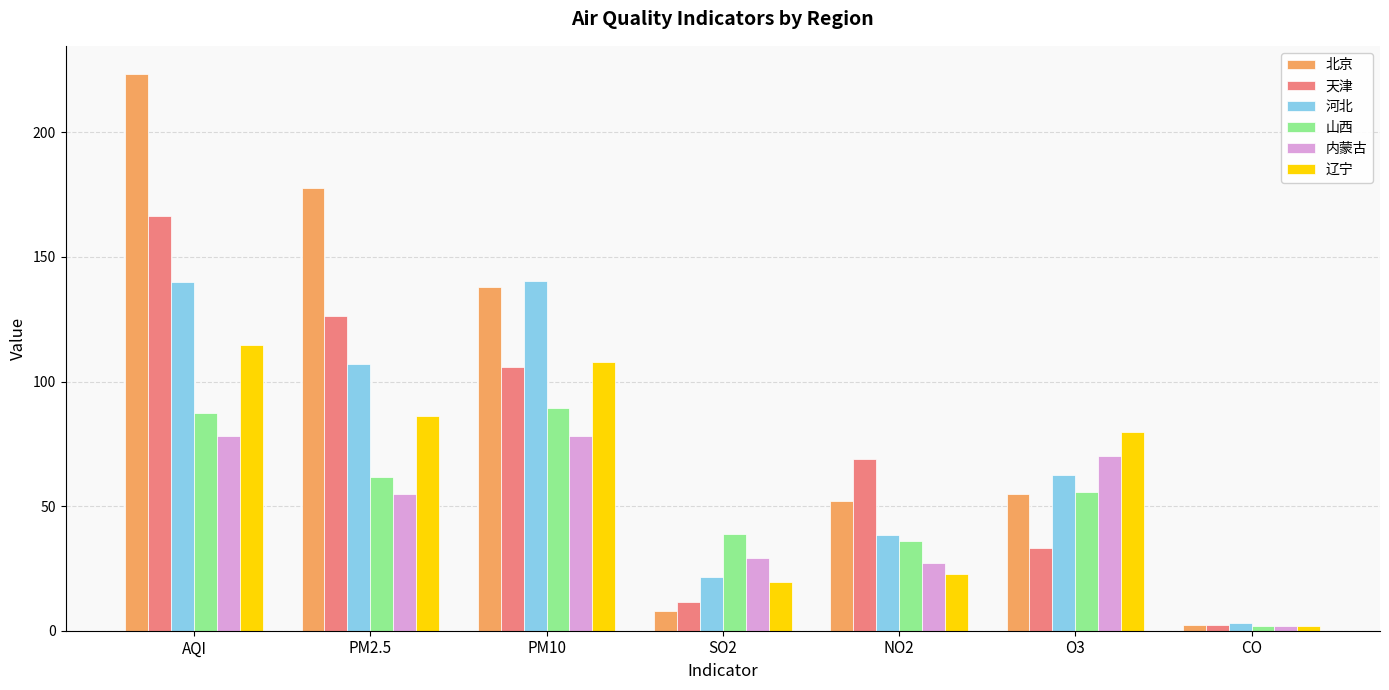

The value of 山西 at PM2.5 is 61.7. True or false?

True